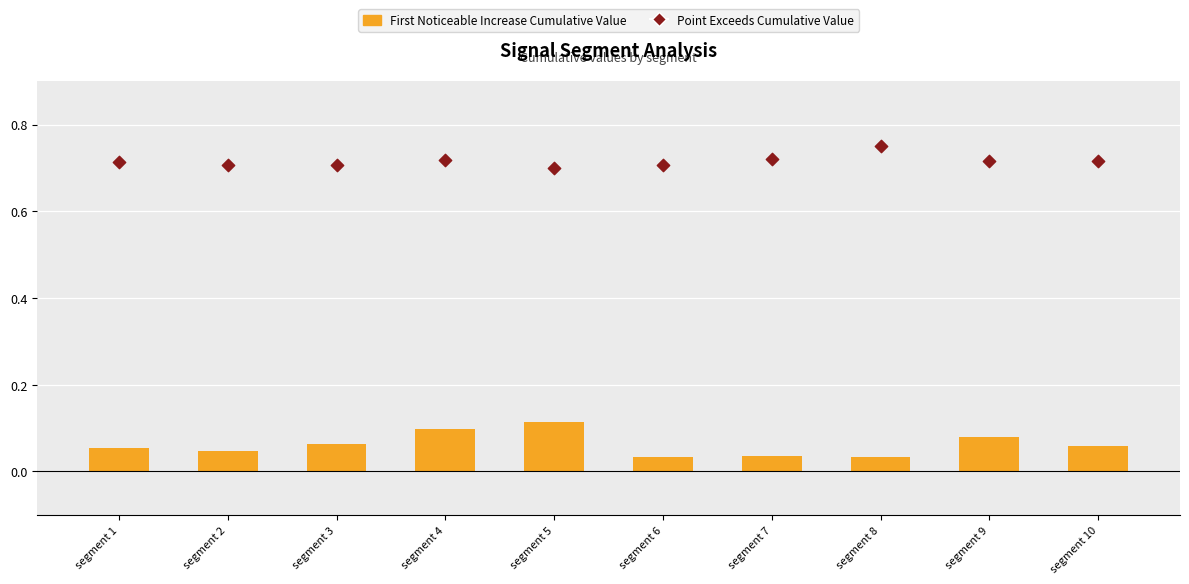

At which category is the sum across all series the highest?

segment 4